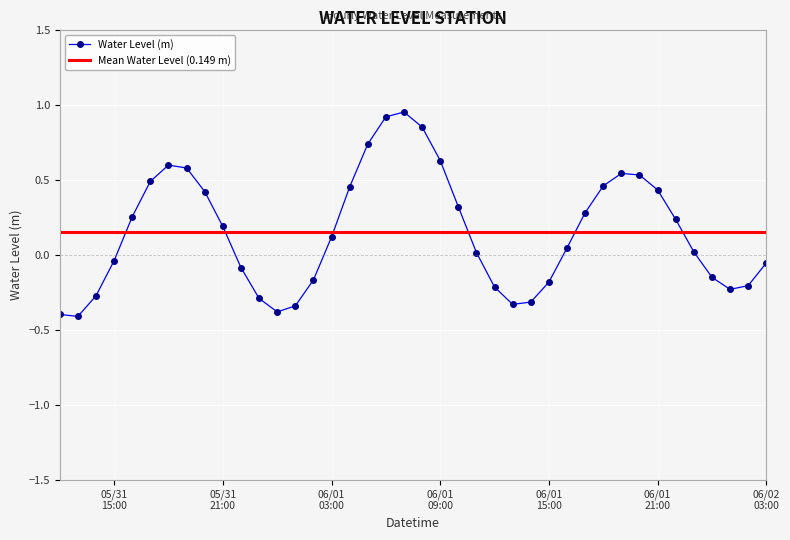

How many interior local peaks does the Water Level (m) series have?

3